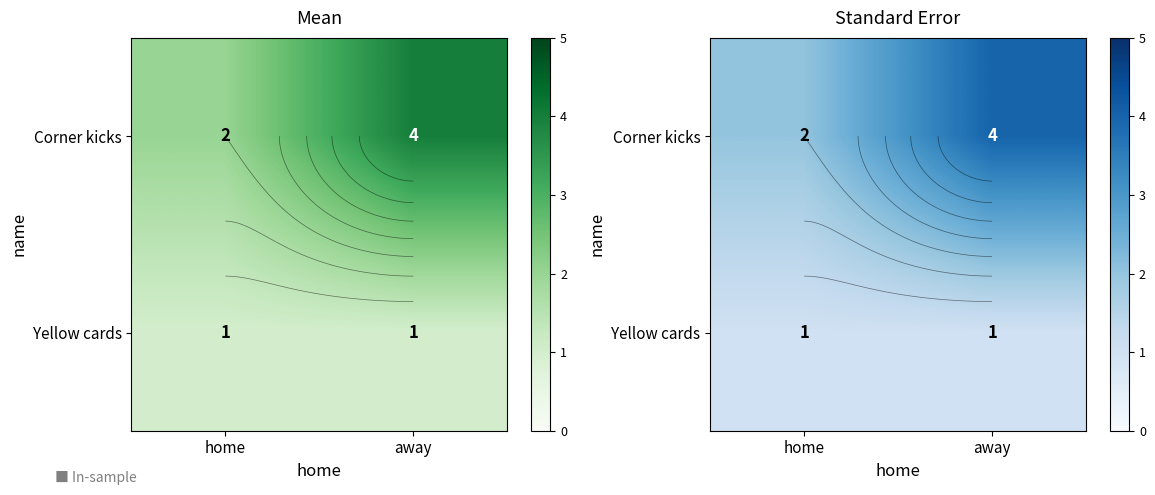

At away, list the series in order from smallest to largest.

Yellow cards, Corner kicks